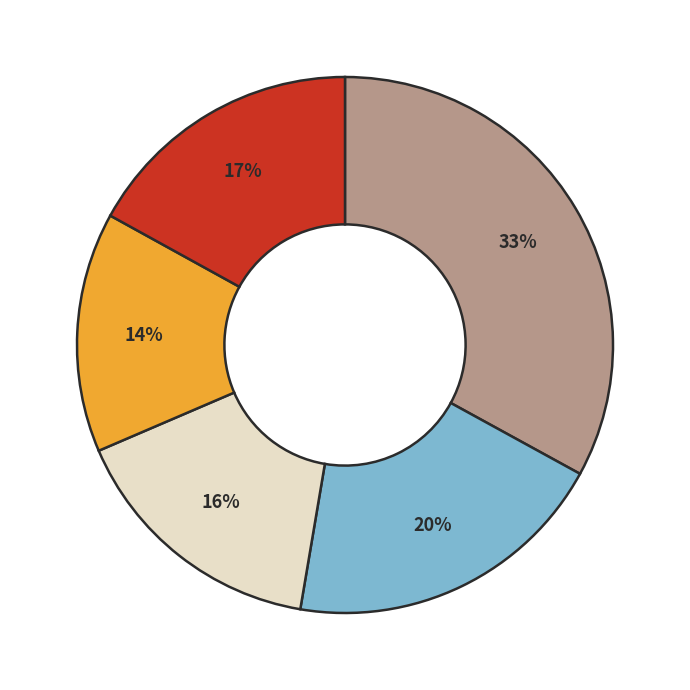

Is there a majority slice in this chart?

No